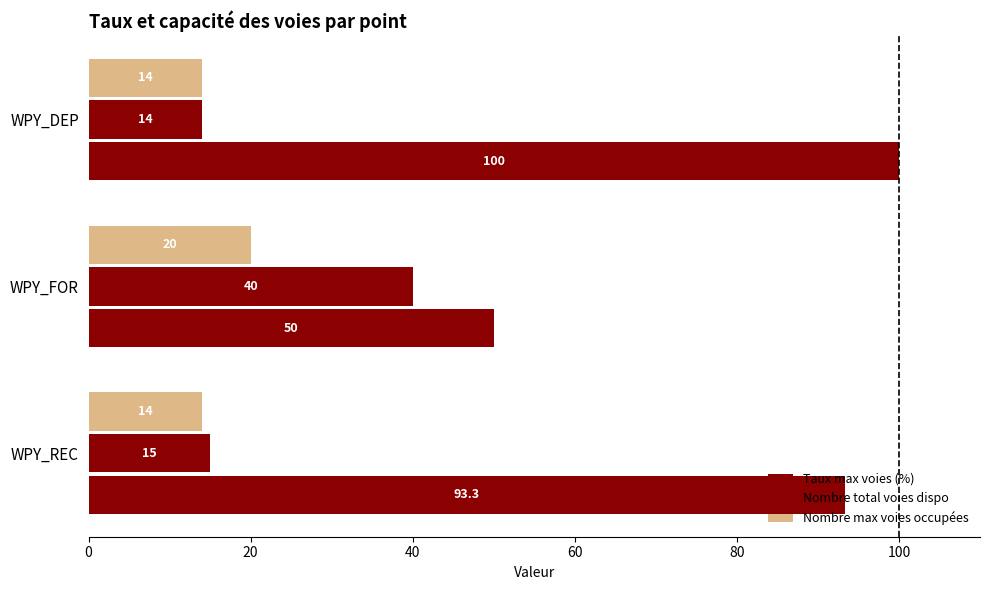

How many series are shown in this chart?

3